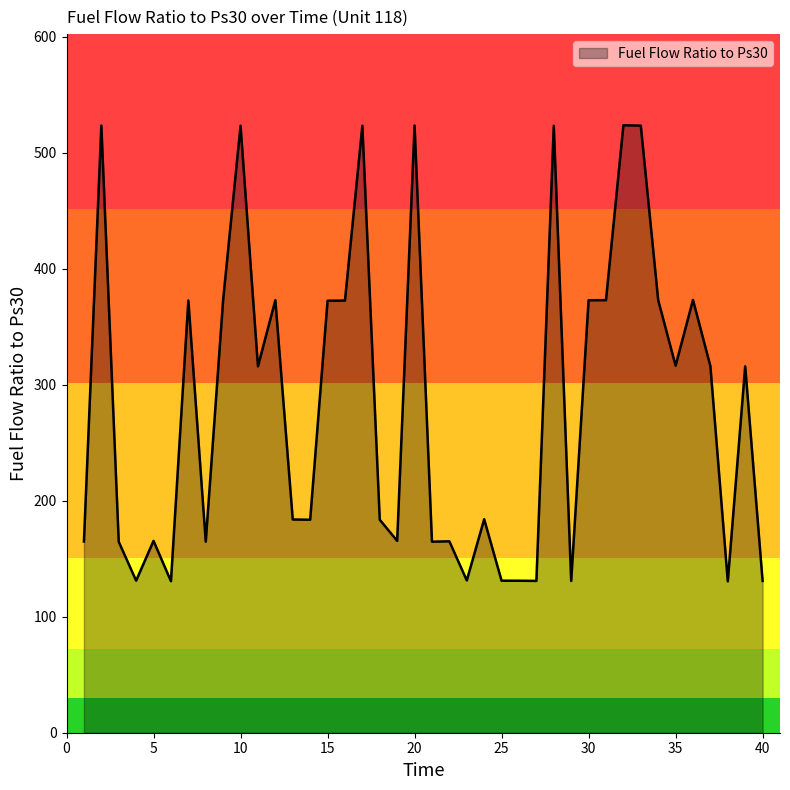

What is the smallest value displayed?

130.5